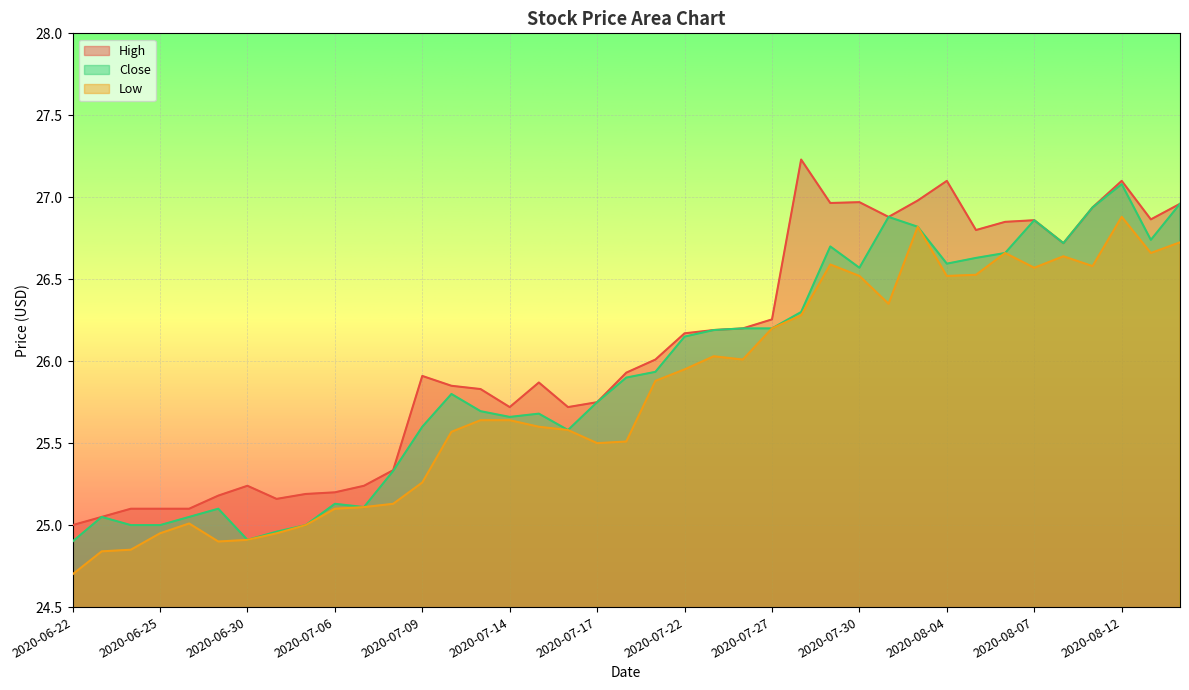

Which series has the largest range (max minus min)?

High